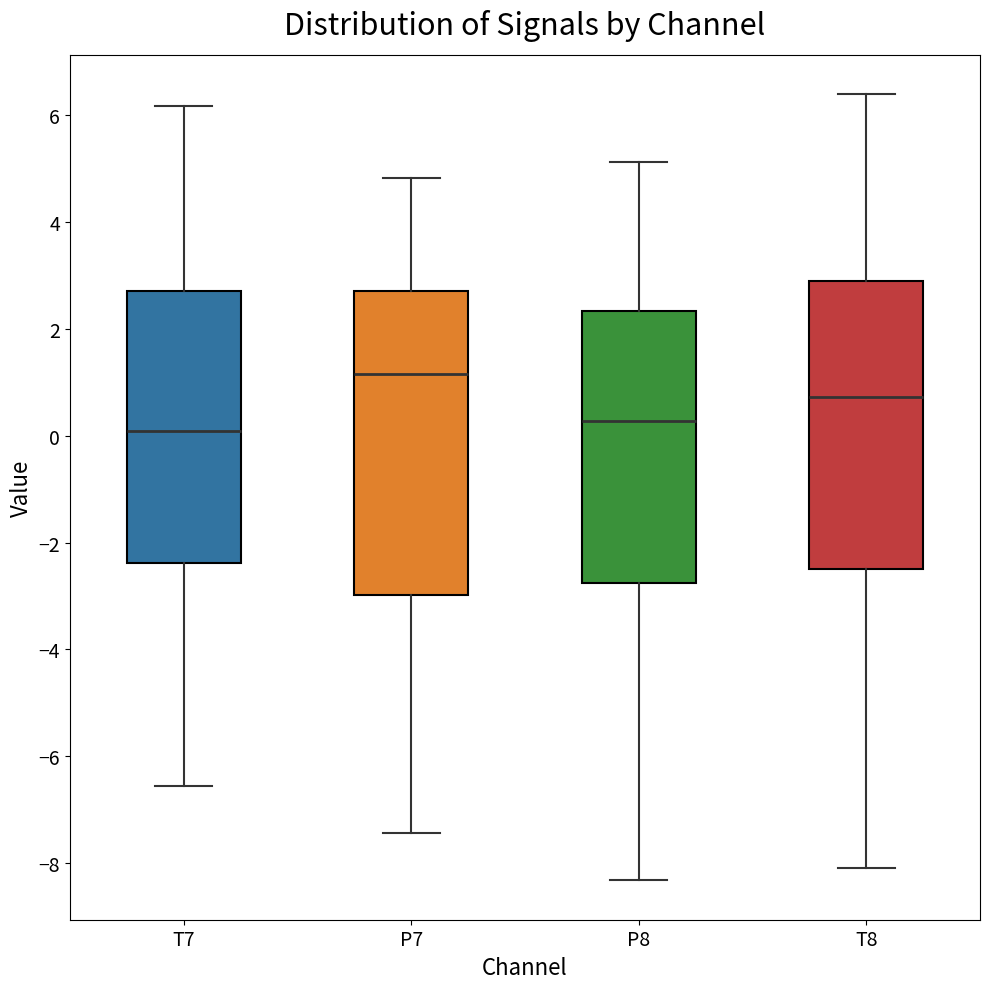

Which box is the tallest, from its lower edge to its upper edge?

P7